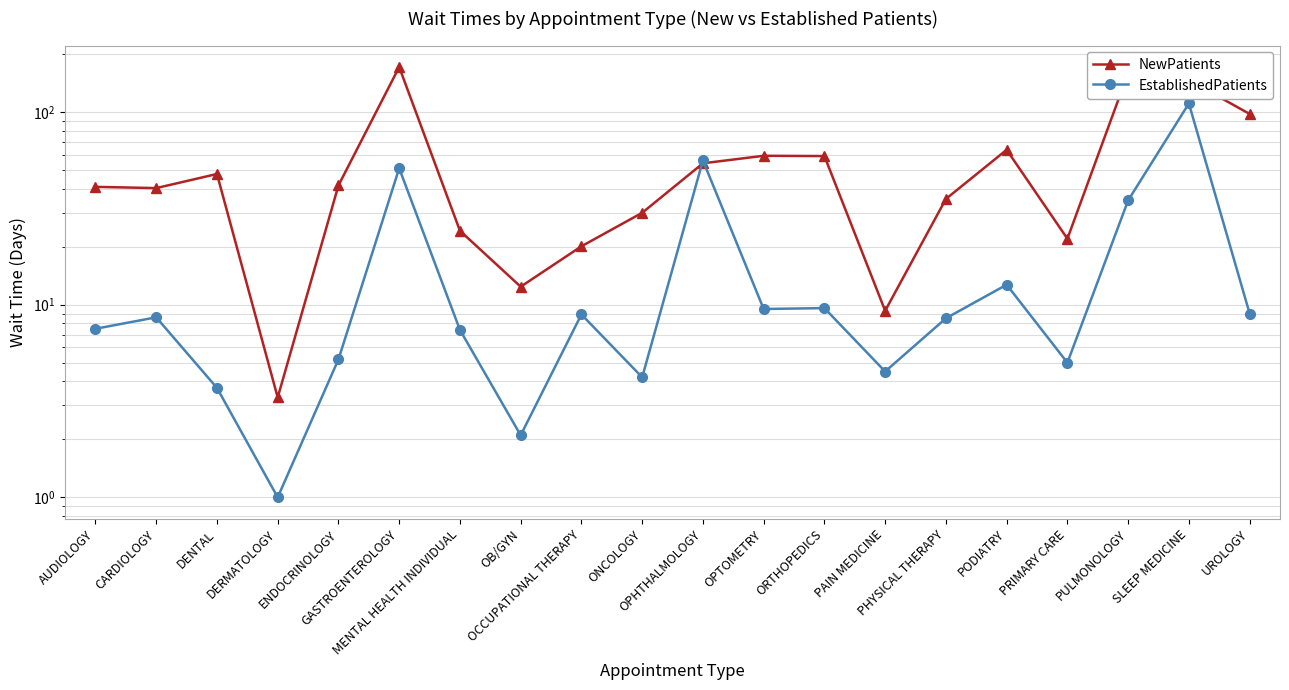

Between which two adjacent categories do EstablishedPatients and NewPatients first intersect?

ONCOLOGY and OPHTHALMOLOGY